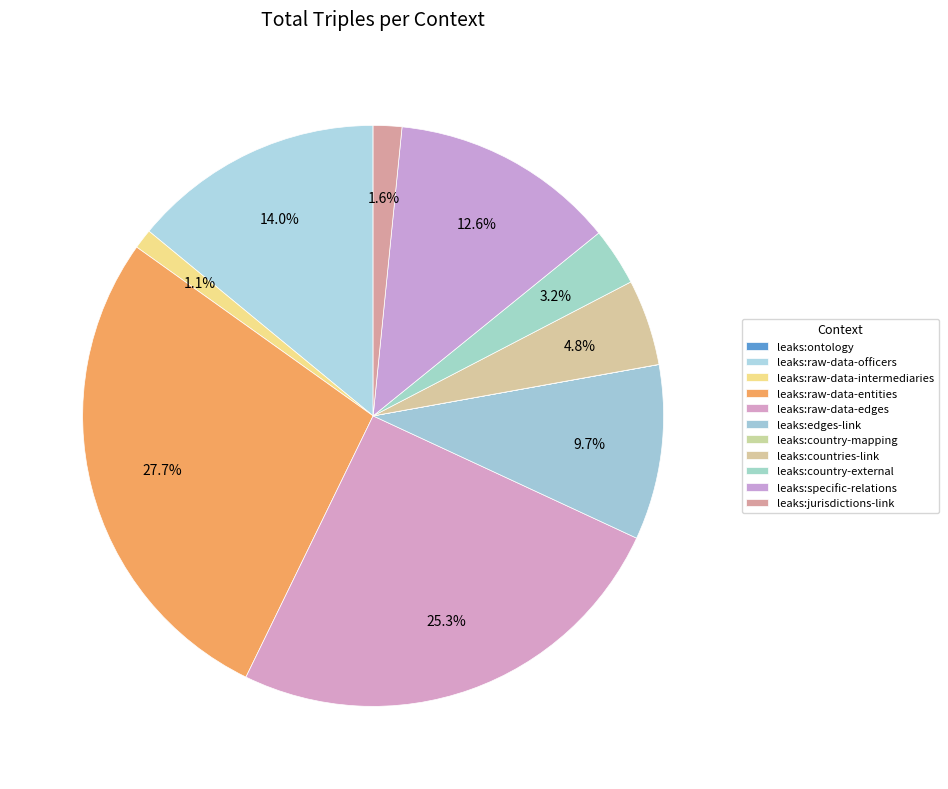

Which slice is the largest?

leaks:raw-data-entities